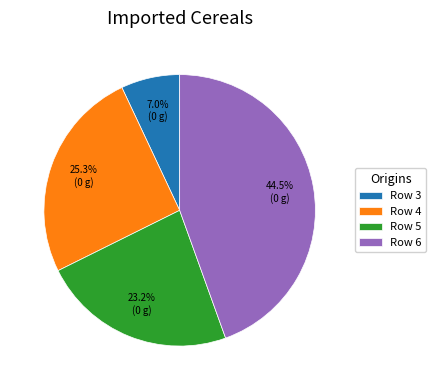

Is the sum of Row 4 and Row 3 greater than half?

No